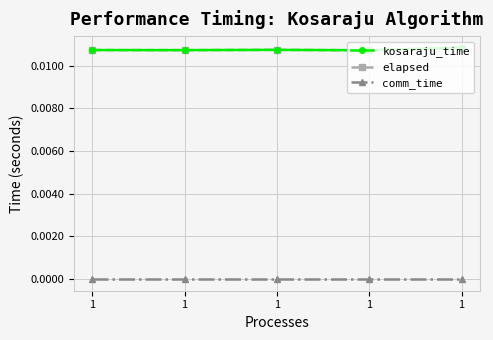

Which series has the widest spread of values?

kosaraju_time